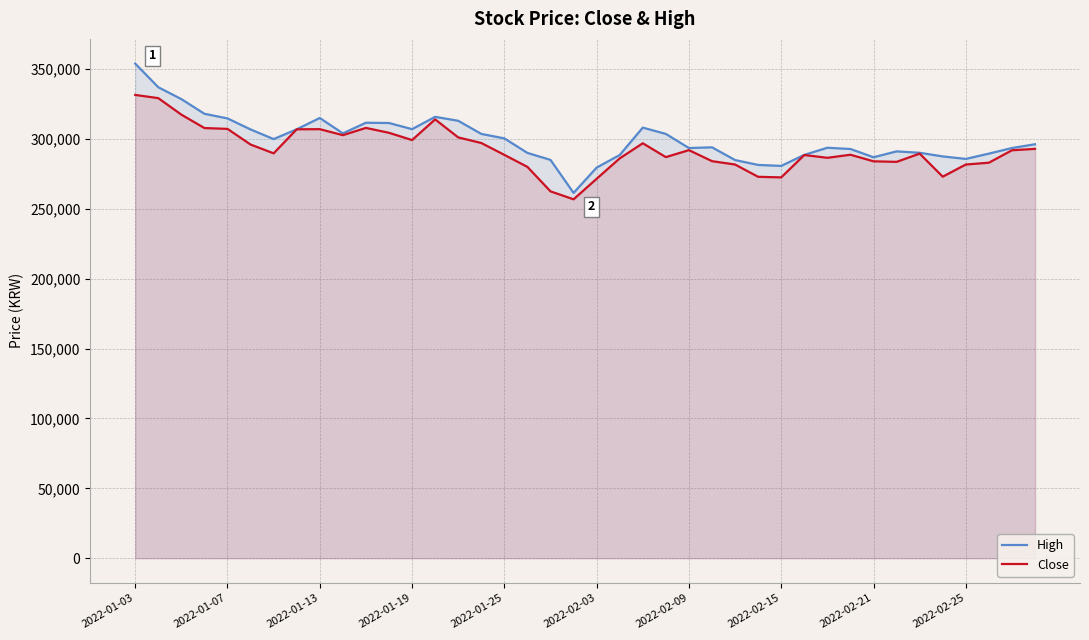

What is the approximate value of Close at 2022-01-03, to the nearest 10?

331500